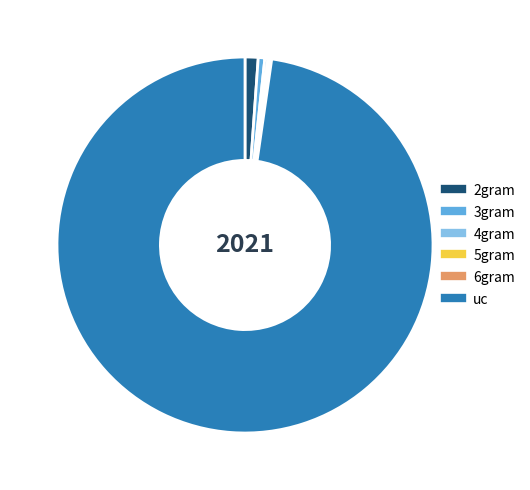

True or false: uc accounts for 98% of the total.

True